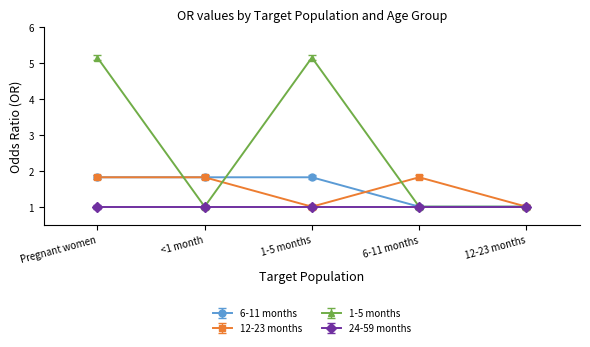

At how many categories does at least one series exceed 3?

2